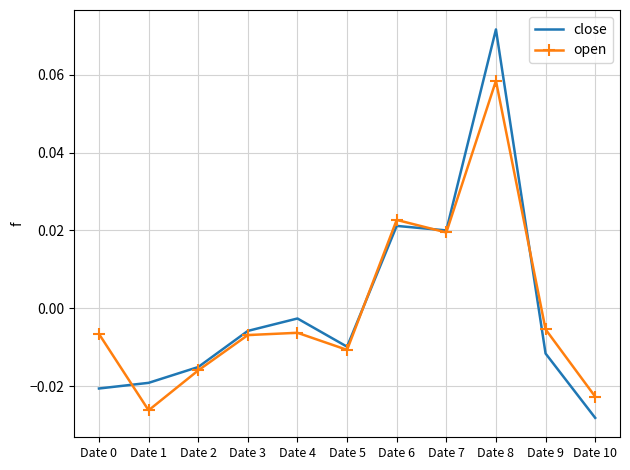

List the series in order of their peak value, lowest first.

open, close